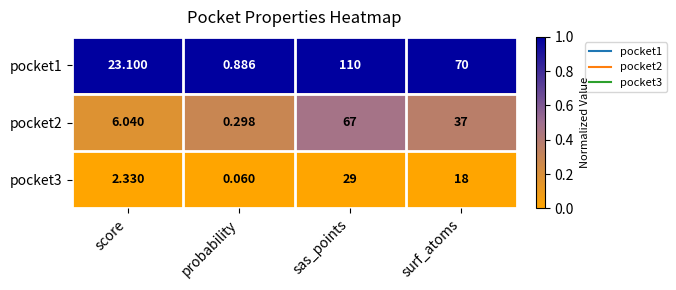

At probability, list the series in order from largest to smallest.

pocket1, pocket2, pocket3